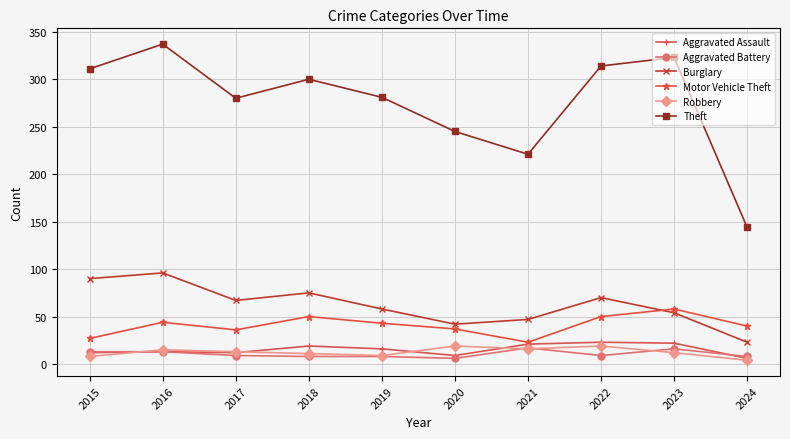

True or false: Robbery and Burglary intersect in this chart.

False